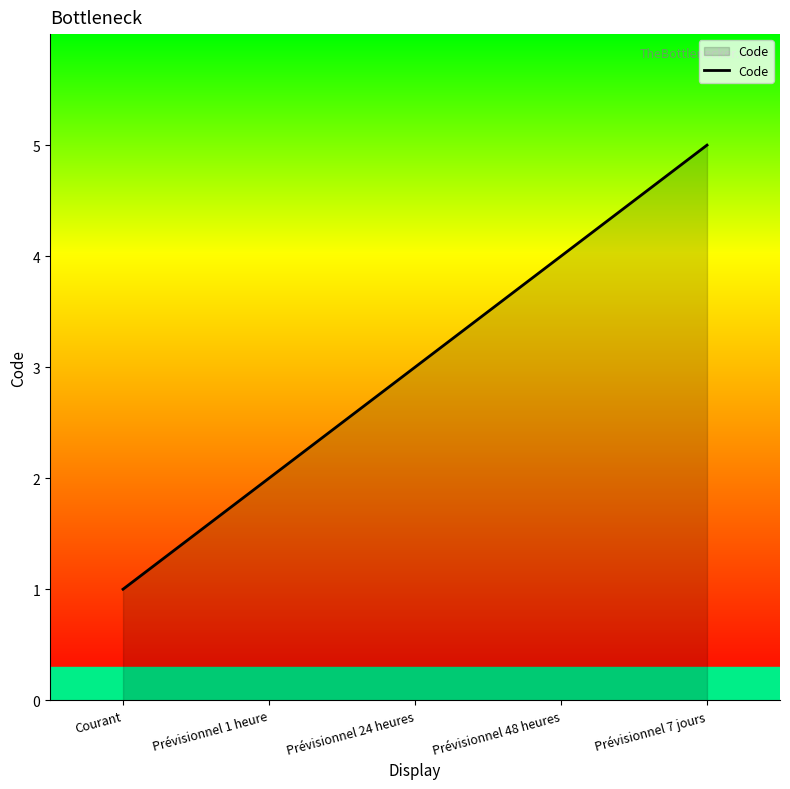

At which category does the chart reach its peak across all series?

Prévisionnel 7 jours